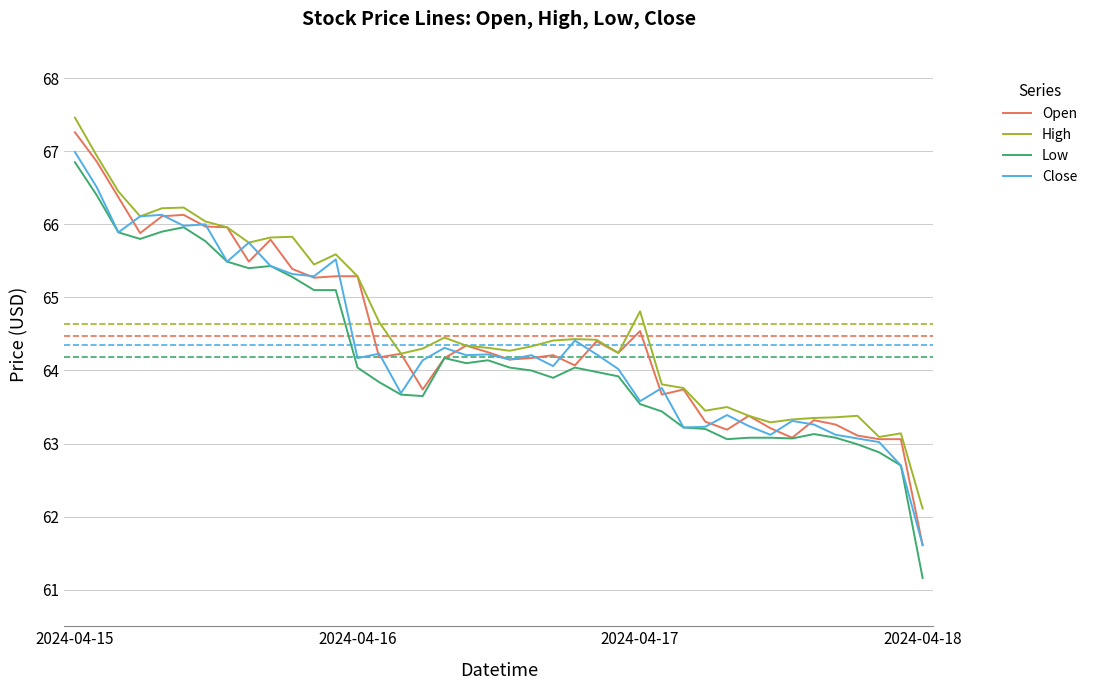

True or false: Low and High intersect in this chart.

False